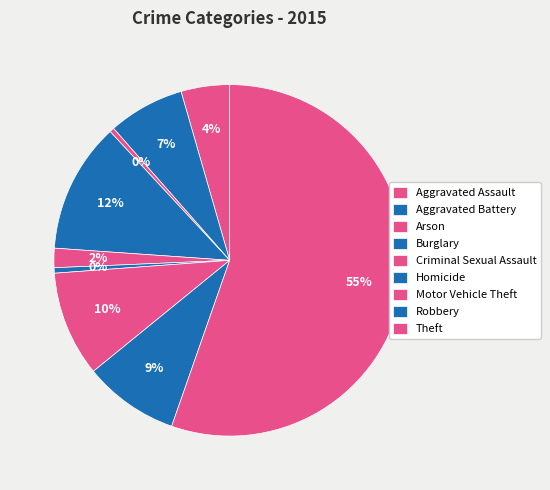

Rank the categories by value from highest to lowest.

Theft, Burglary, Motor Vehicle Theft, Robbery, Aggravated Battery, Aggravated Assault, Criminal Sexual Assault, Homicide, Arson